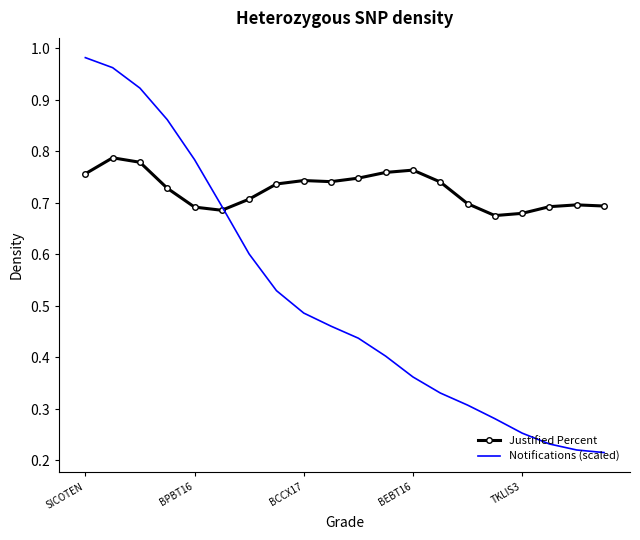

What are all the series names shown in the legend?

Justified Percent, Notifications (scaled)